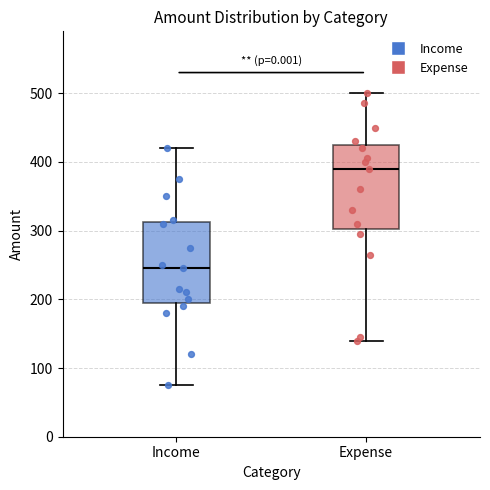

Where does the median line of the box for Expense sit on the y-axis? The values are not printed on the chart, so give them approximately, as read against the axis.

390